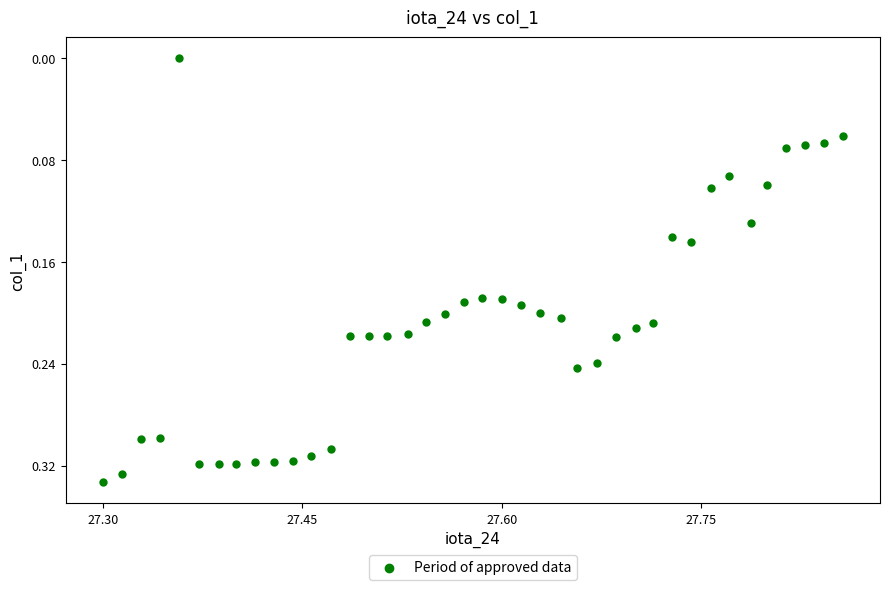

What is the range of X values (max minus min)?

0.6